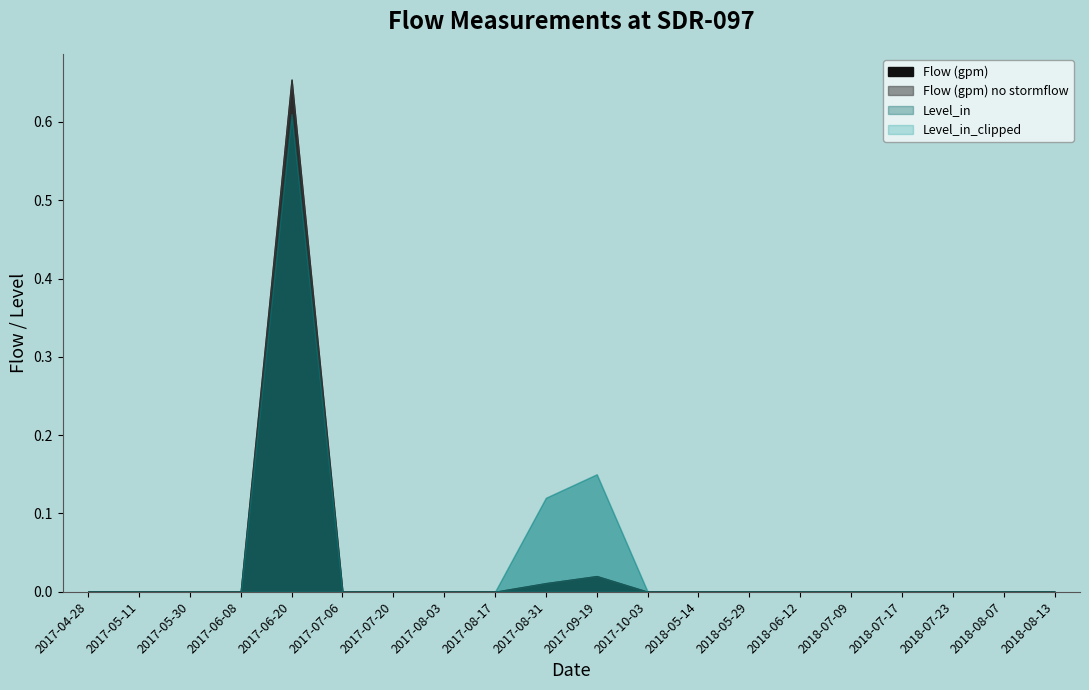

How many positive values does the Level_in_clipped series have?

3